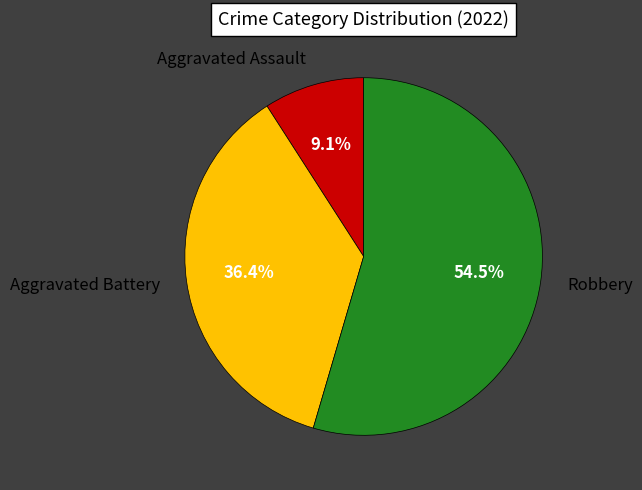

Which category has the smallest portion of the pie?

Aggravated Assault